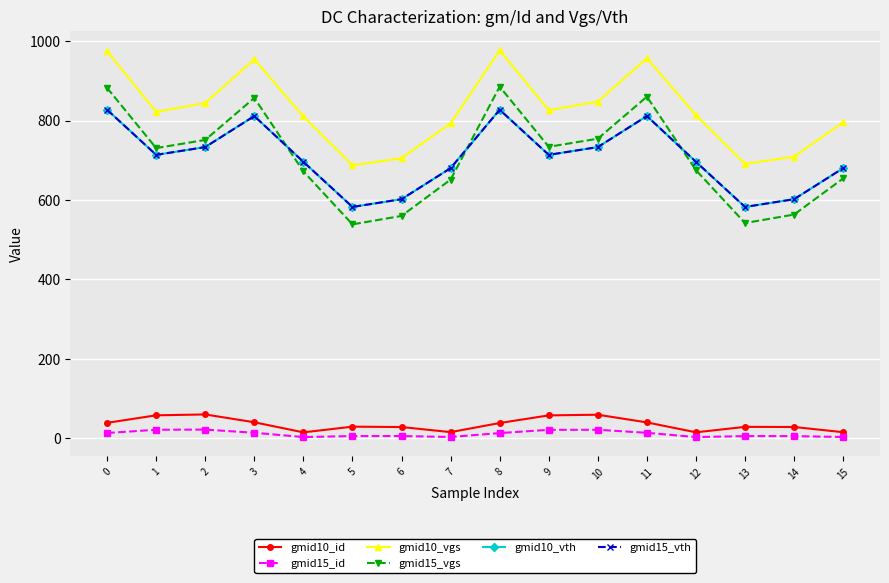

What is the greatest value displayed?

976.9